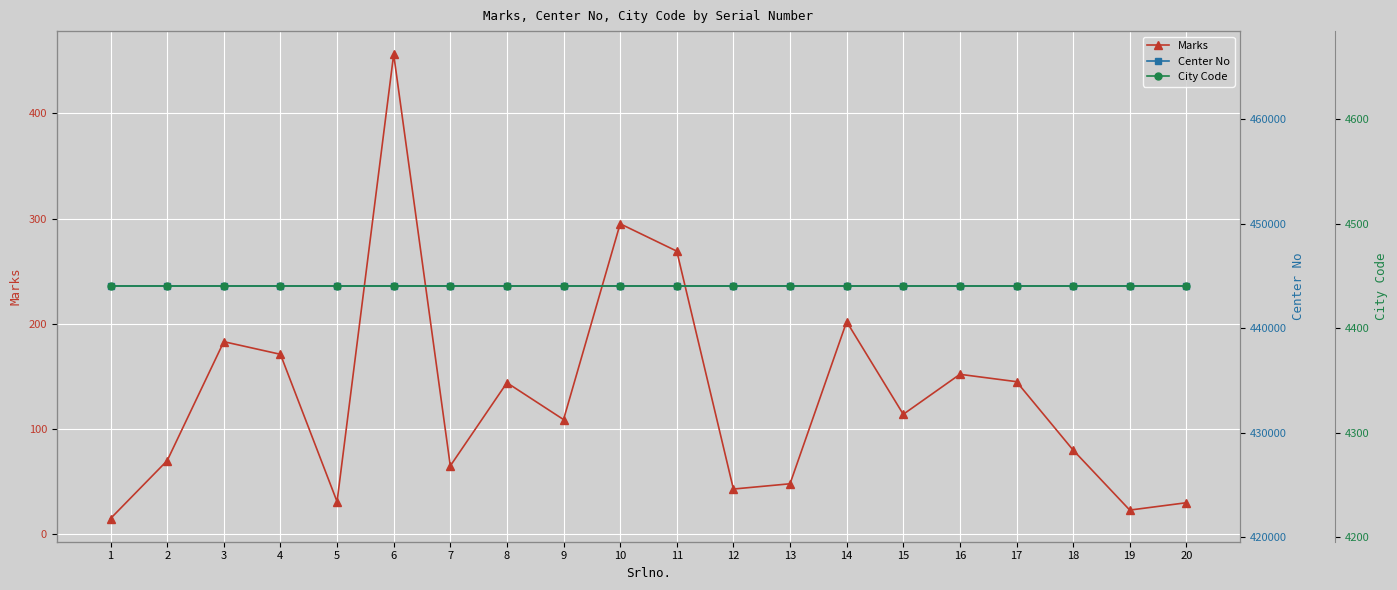

Where is the first local maximum for Marks?

3